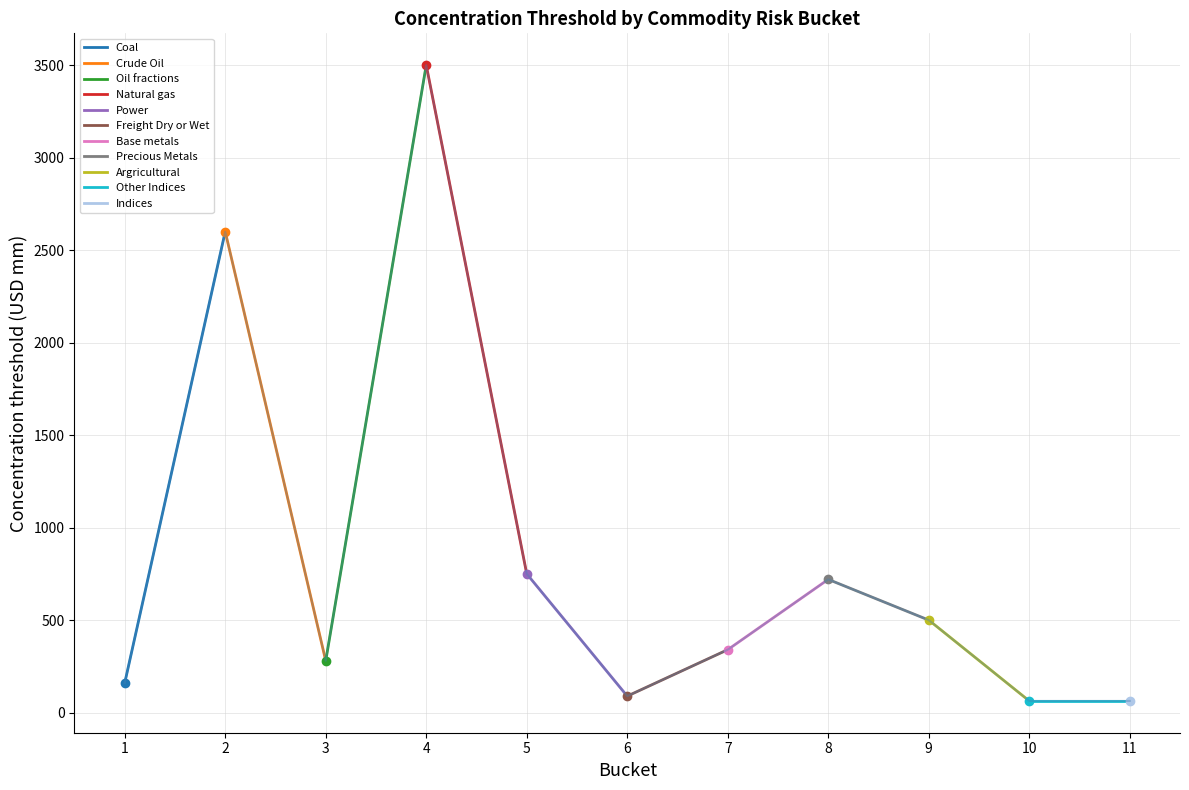

What is the sum of the values at 5 and 9?

1250